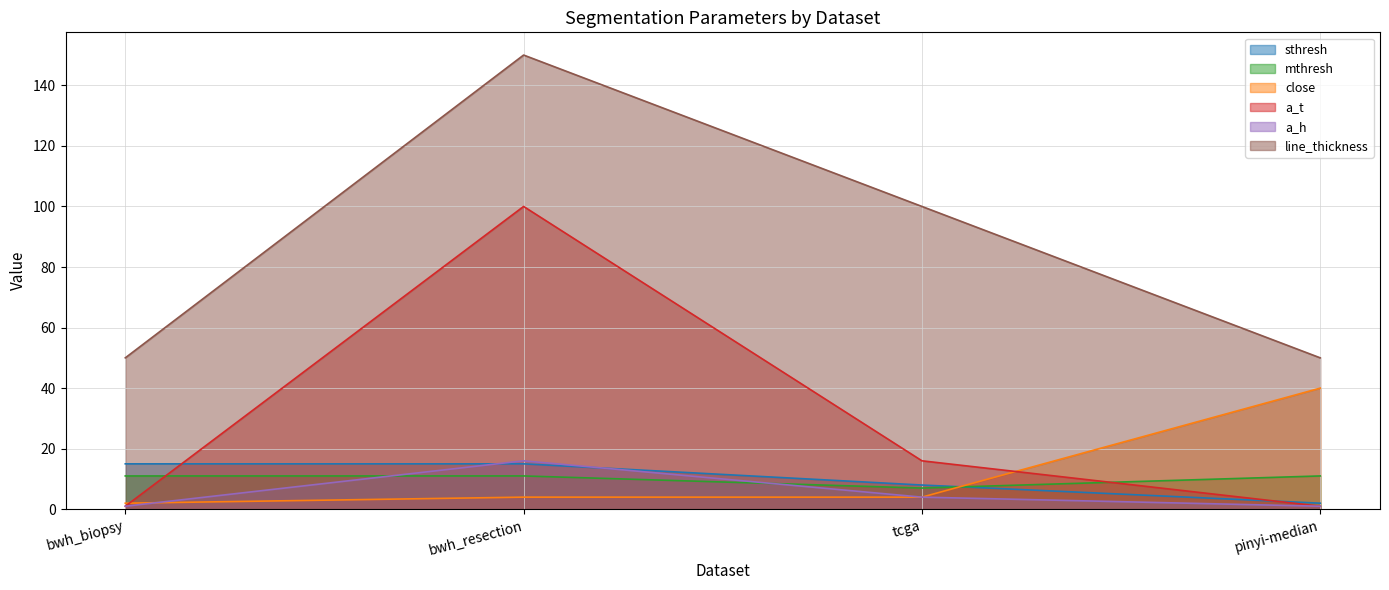

Which series has the largest total across all categories?

line_thickness